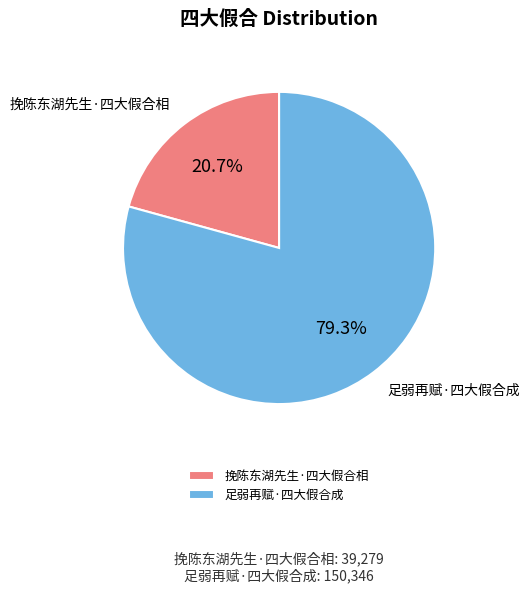

Which has a higher value, 足弱再赋·四大假合成 or 挽陈东湖先生·四大假合相?

足弱再赋·四大假合成